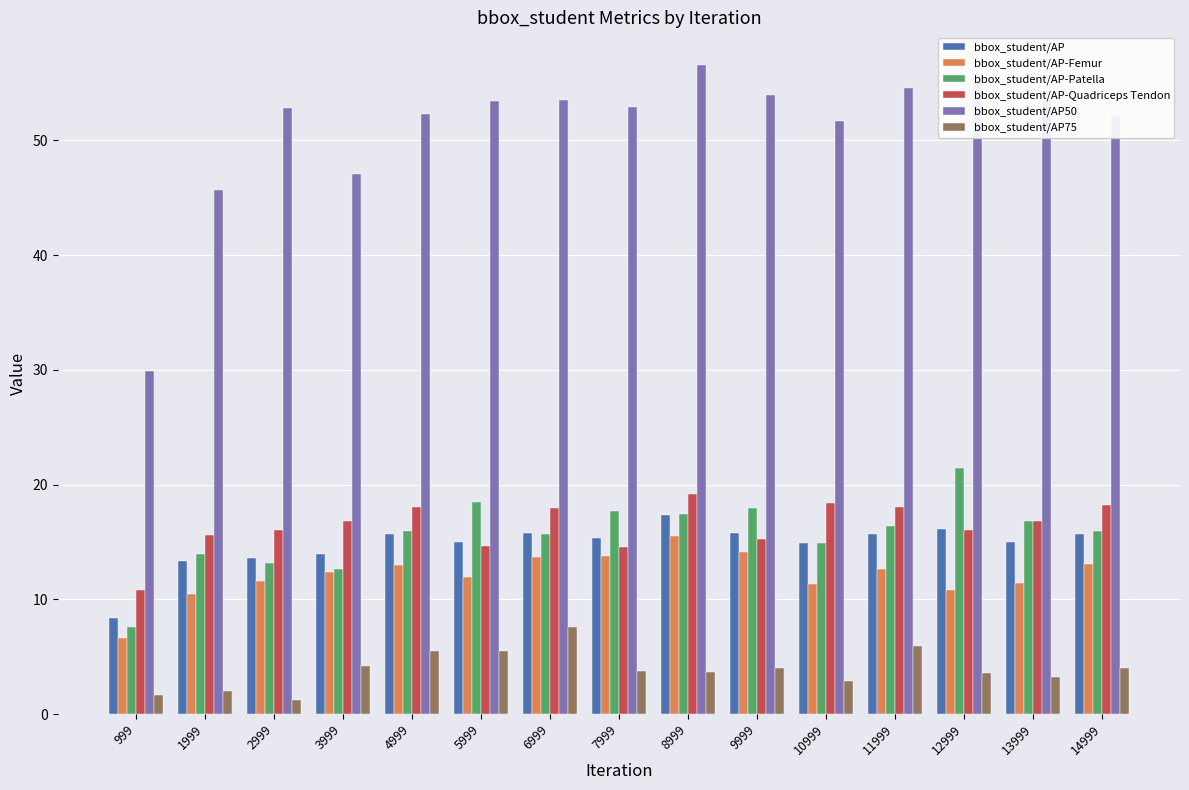

Which series has the widest spread of values?

bbox_student/AP50